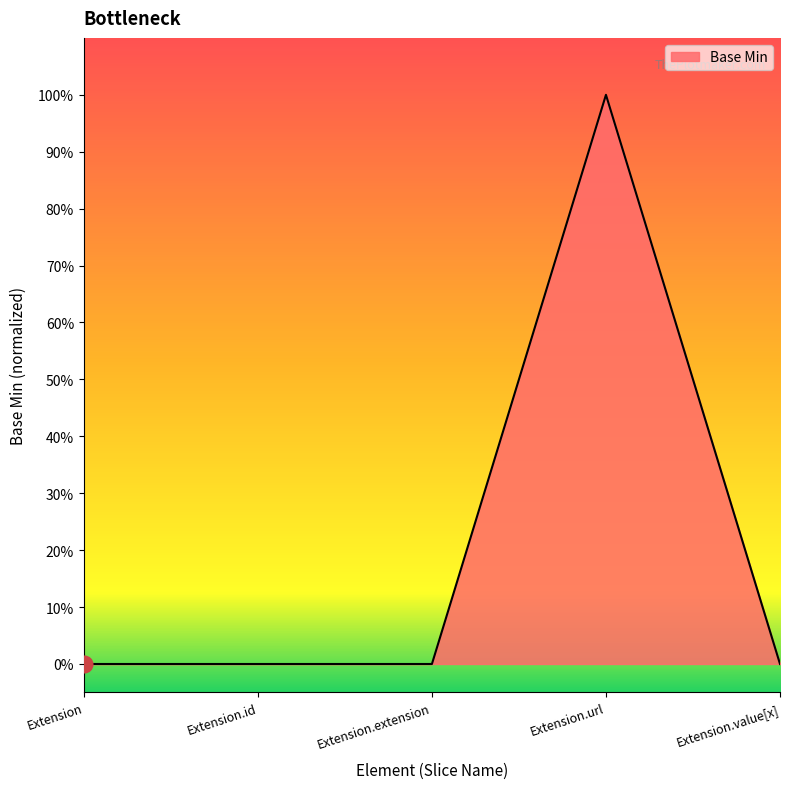

Is this an area chart (filled region under the line)?

Yes